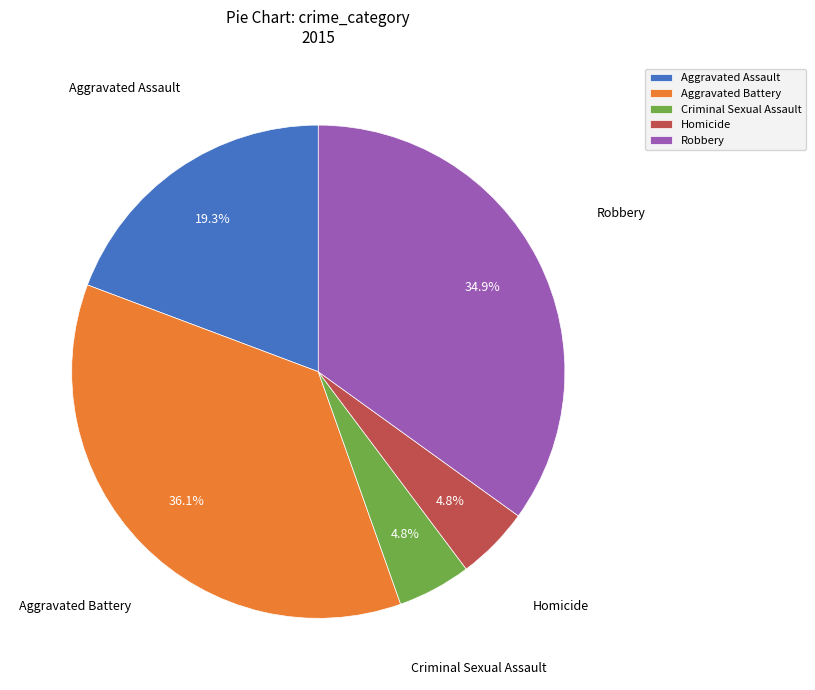

Approximately how many times larger is the value at Aggravated Battery compared to Robbery?

1.0